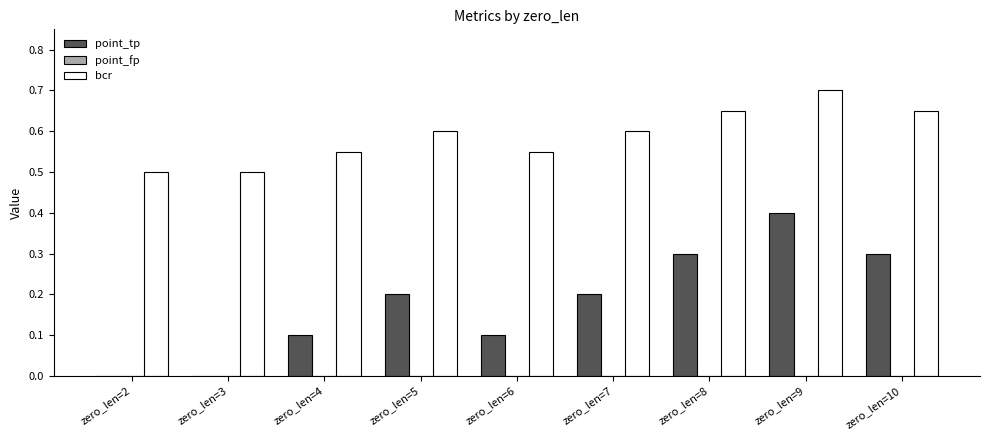

How many groups of bars are there?

9